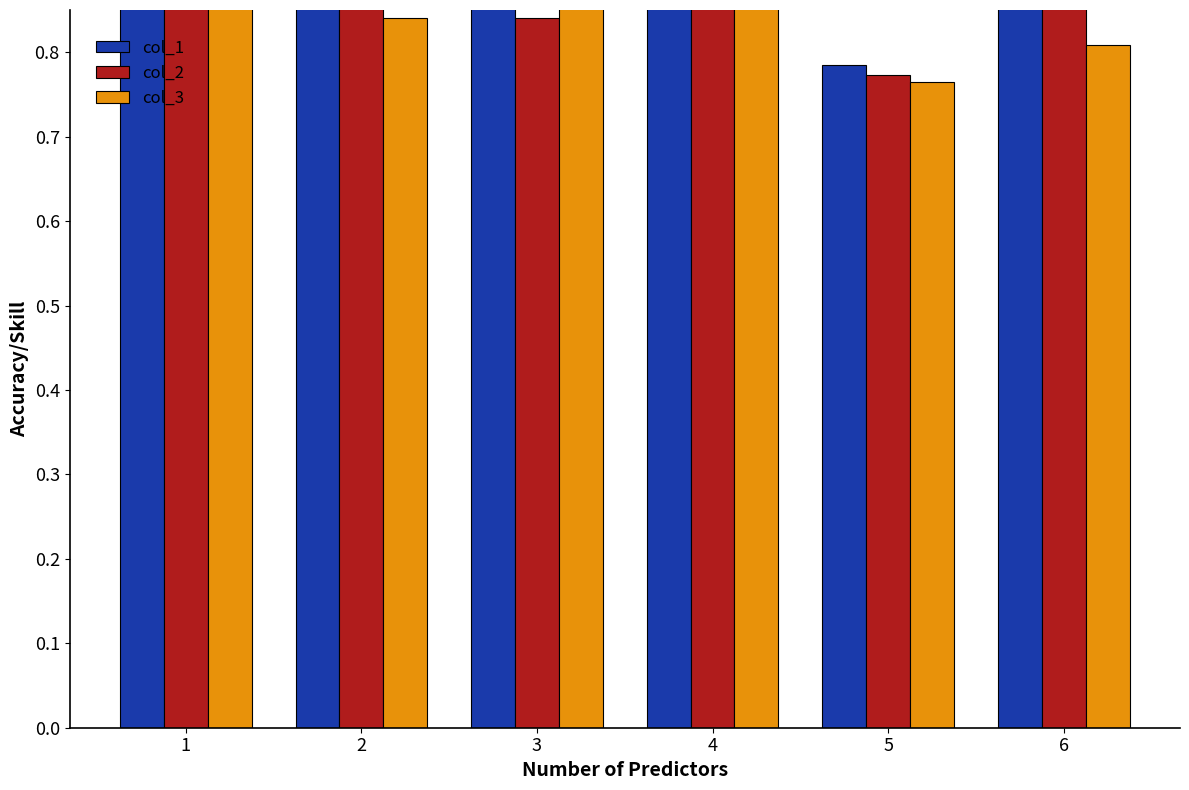

Rank the series at 1 from lowest to highest value.

col_3, col_2, col_1